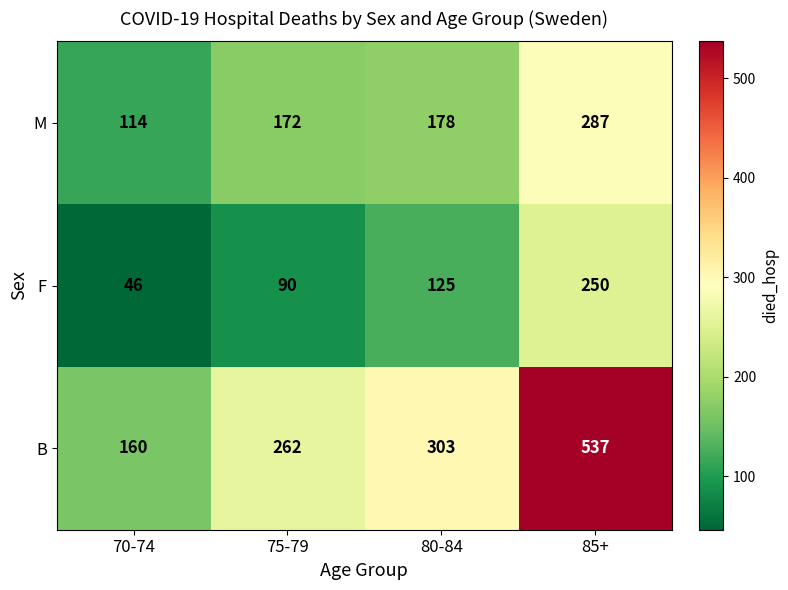

At 75-79, list the series in order from smallest to largest.

F, M, B